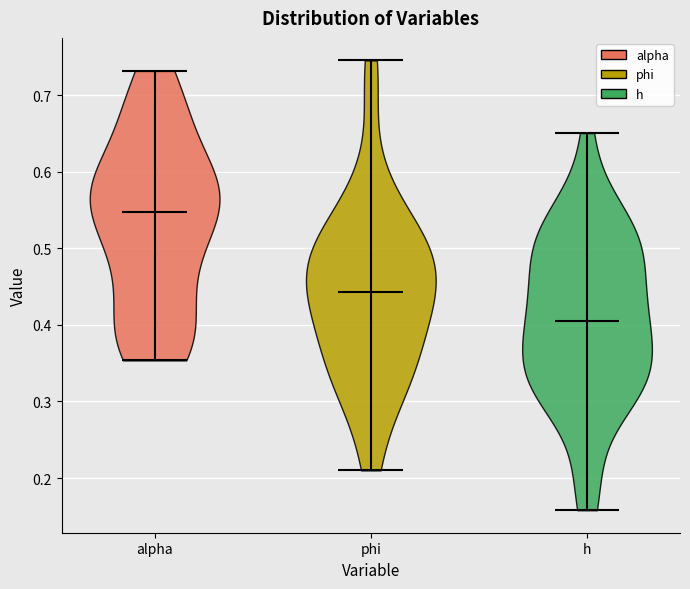

Which violin has the lowest median line?

h